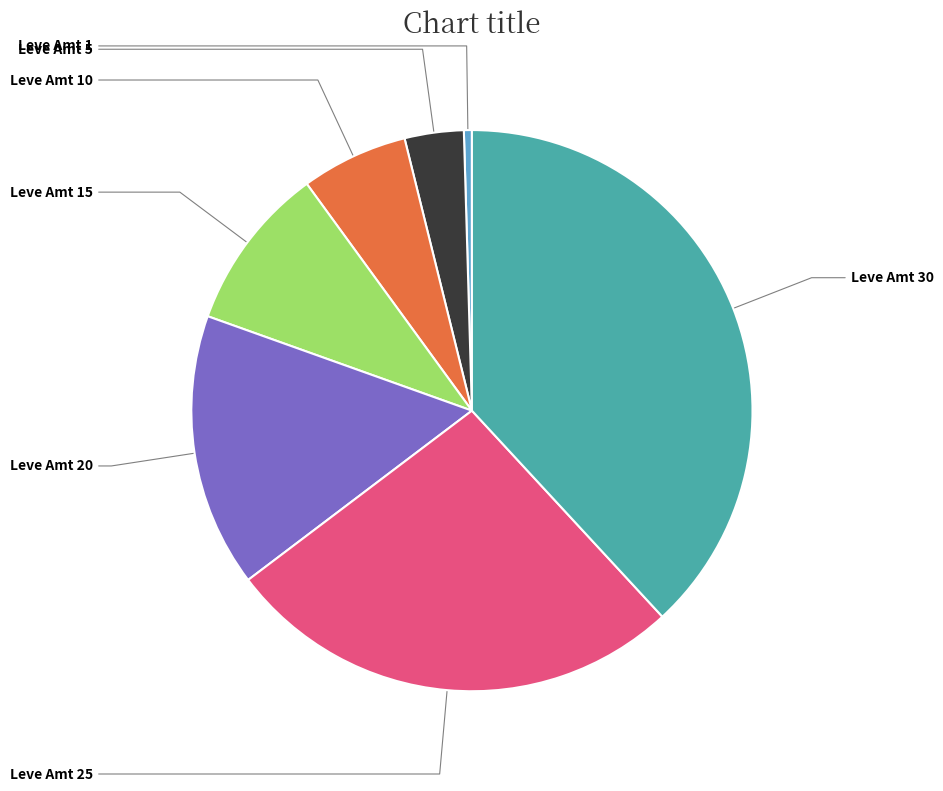

Is there a majority slice in this chart?

No